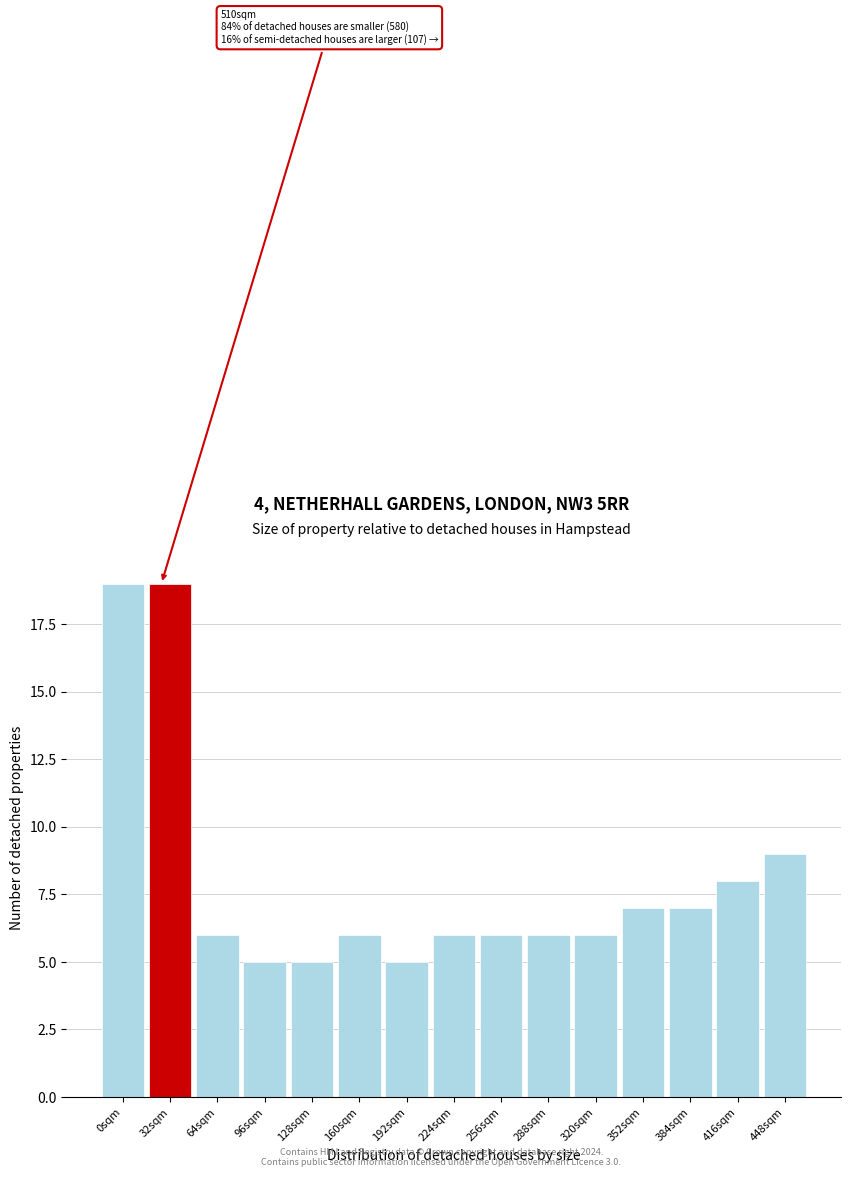

Reading right to left, what are all the values shown in this chart?

448sqm=9	416sqm=8	384sqm=7	352sqm=7	320sqm=6	288sqm=6	256sqm=6	224sqm=6	192sqm=5	160sqm=6	128sqm=5	96sqm=5	64sqm=6	32sqm=19	0sqm=19